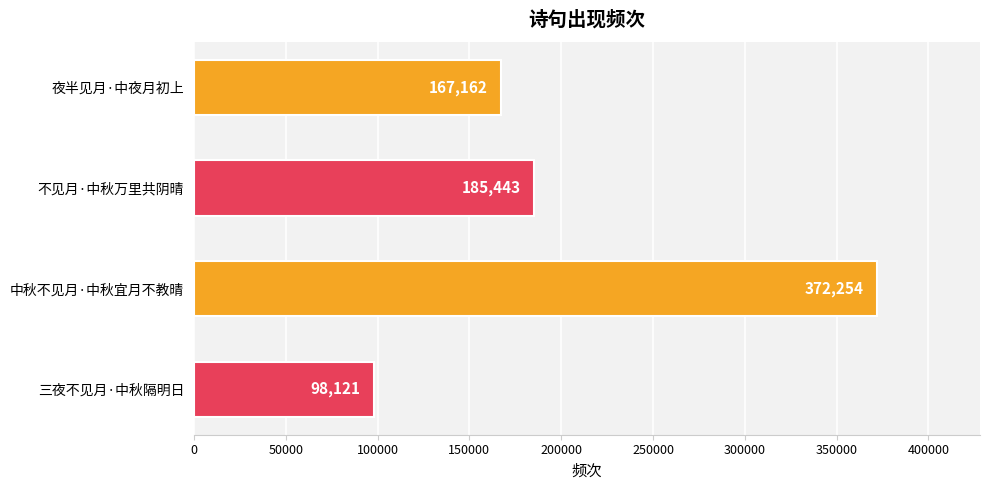

The value at 三夜不见月·中秋隔明日 is 98121. True or false?

True